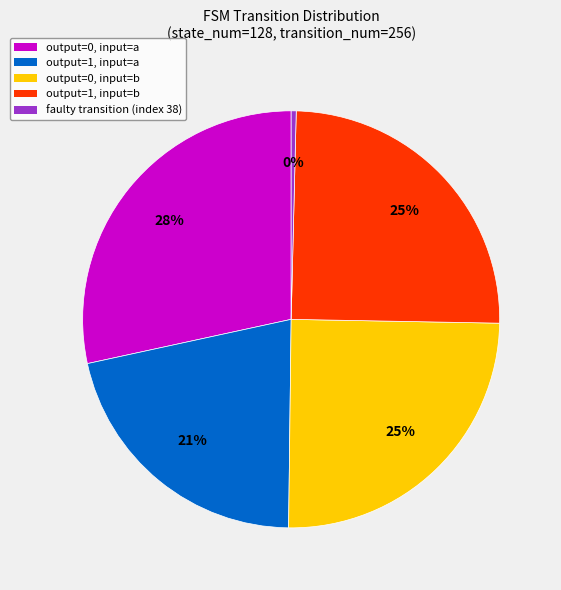

To the nearest percent, what is the difference between the largest and smallest slice percentages?

28%